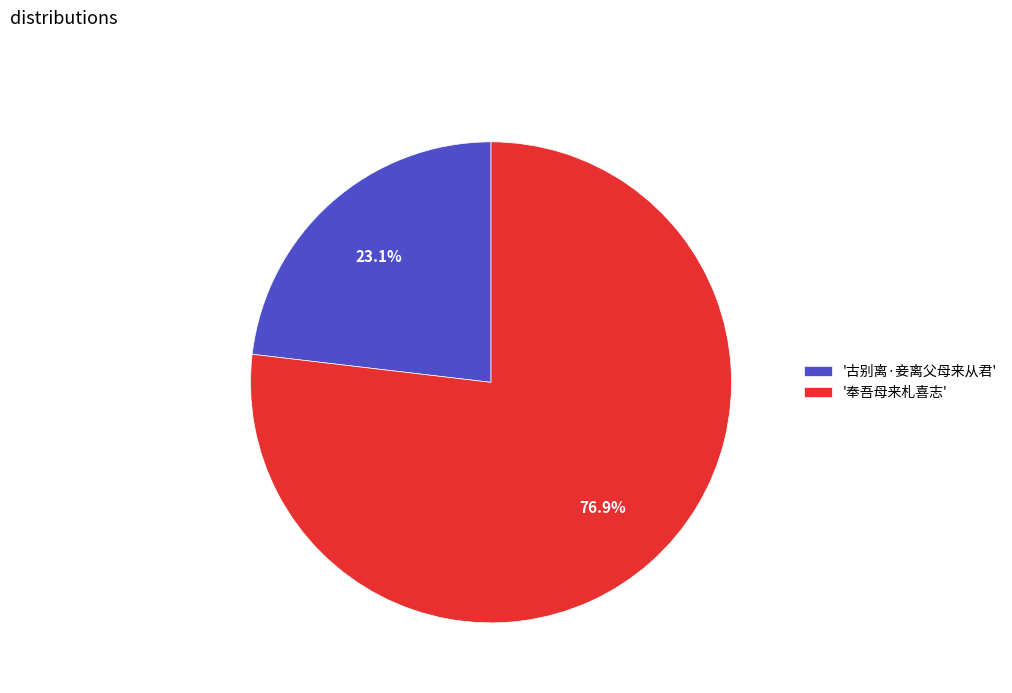

Do '古别离·妾离父母来从君' and '奉吾母来札喜志' together represent more than half of the pie?

Yes